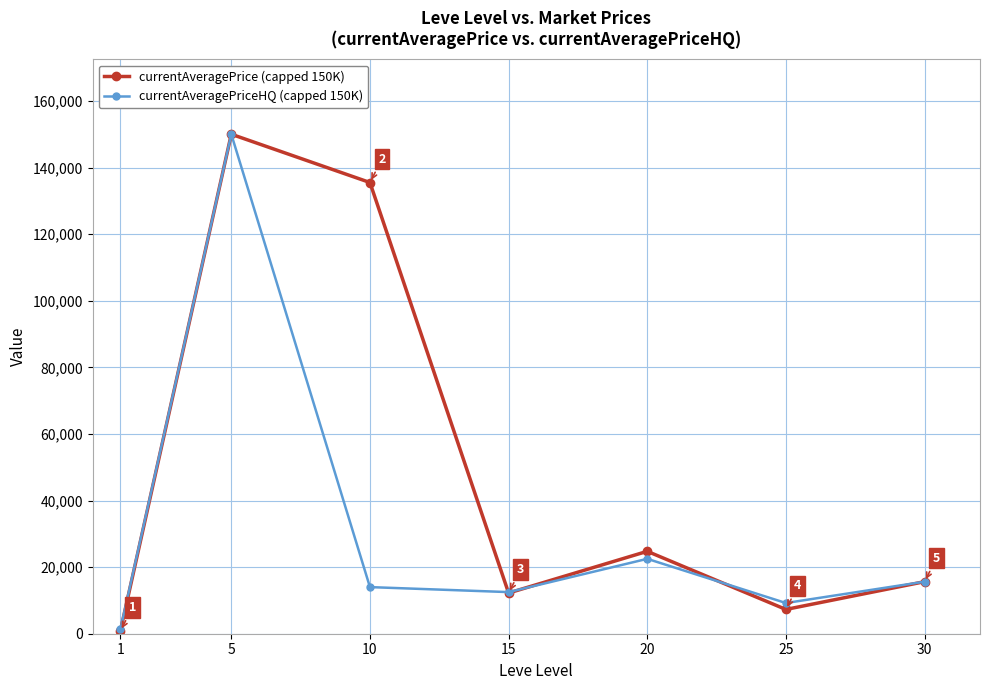

At which category does the chart reach its peak across all series?

5